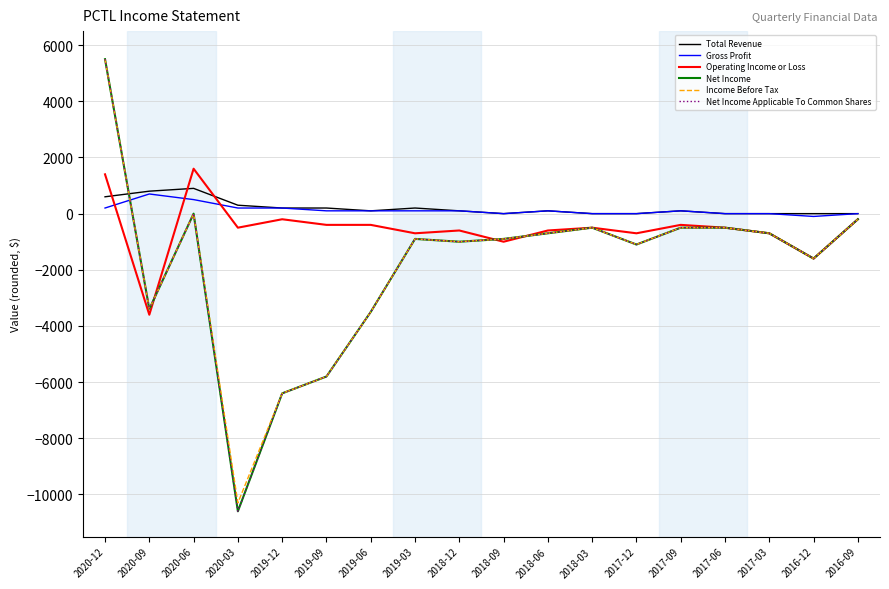

How many positive values does the Net Income Applicable To Common Shares series have?

1